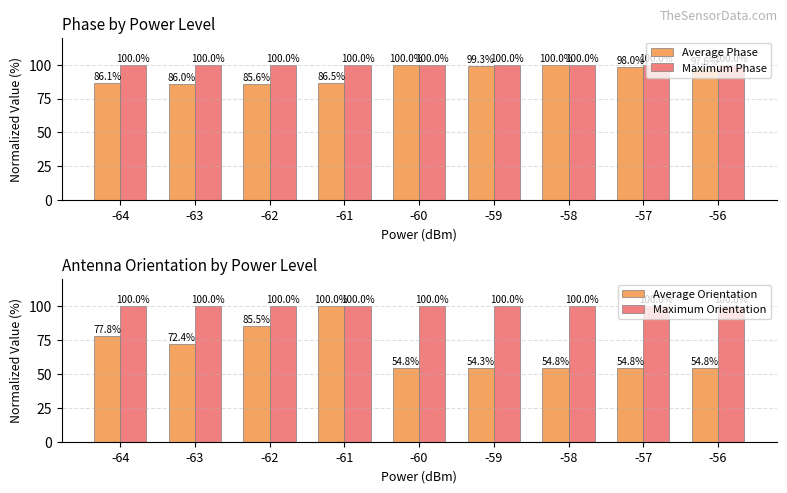

What is the maximum value shown in the chart?

100.0